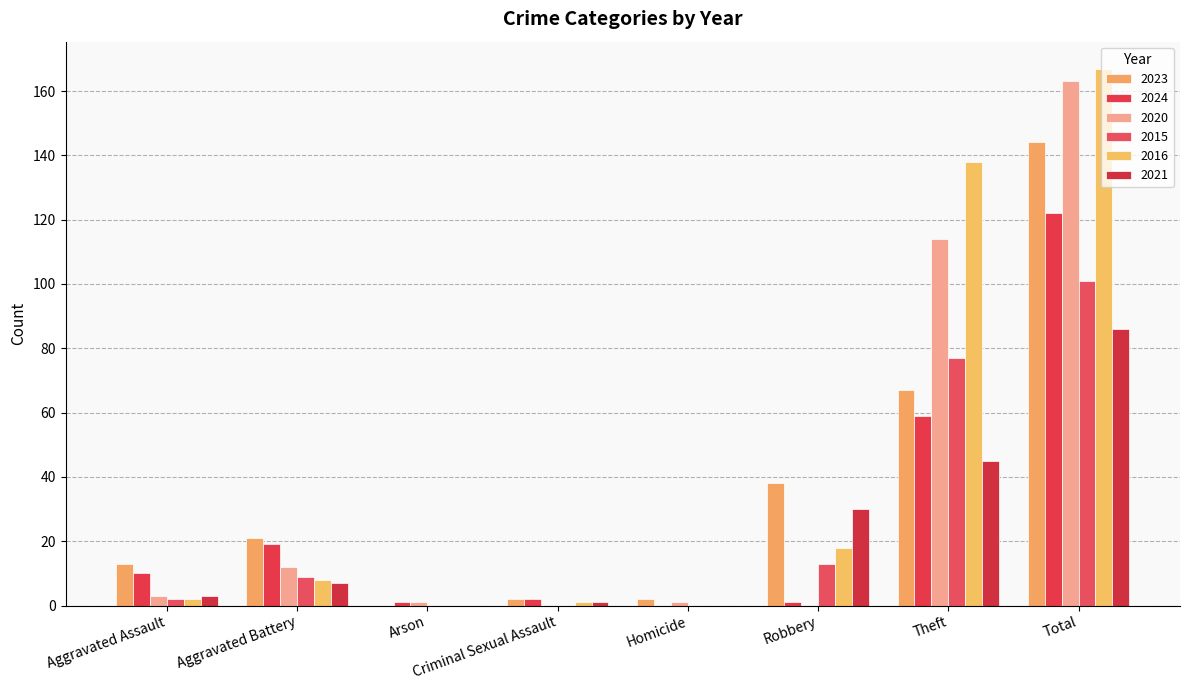

How many distinct data groups are displayed?

6